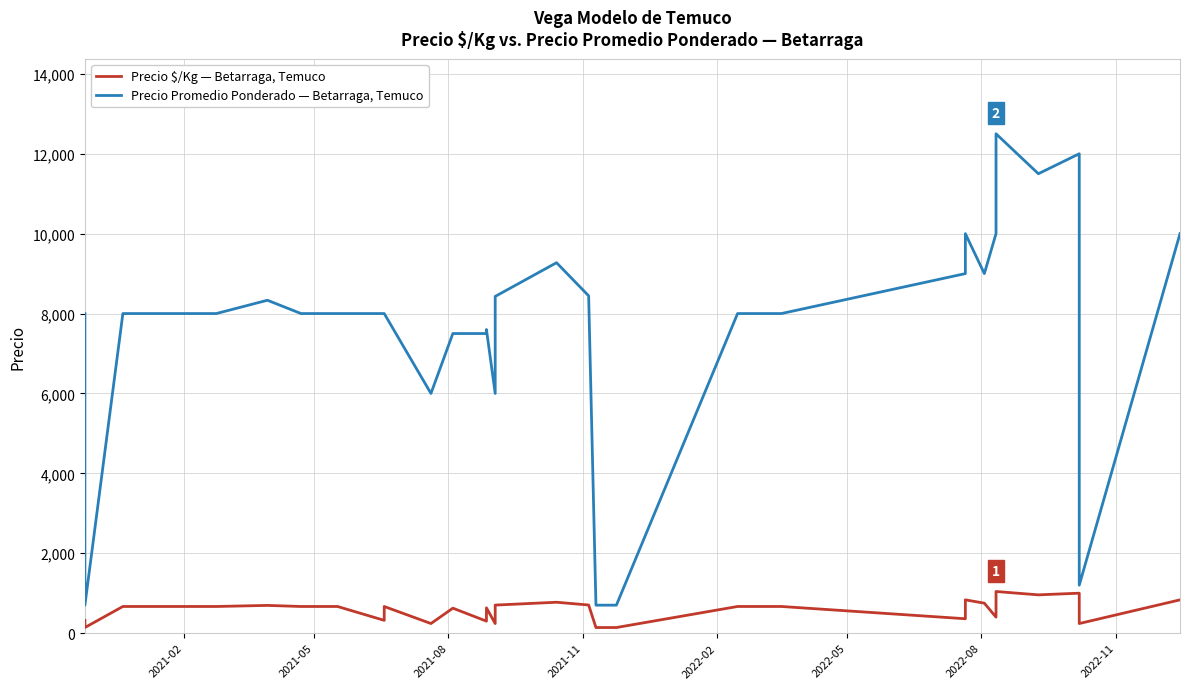

What is the difference between the second highest and minimum values in the Precio Promedio Ponderado — Betarraga, Temuco series?

11300